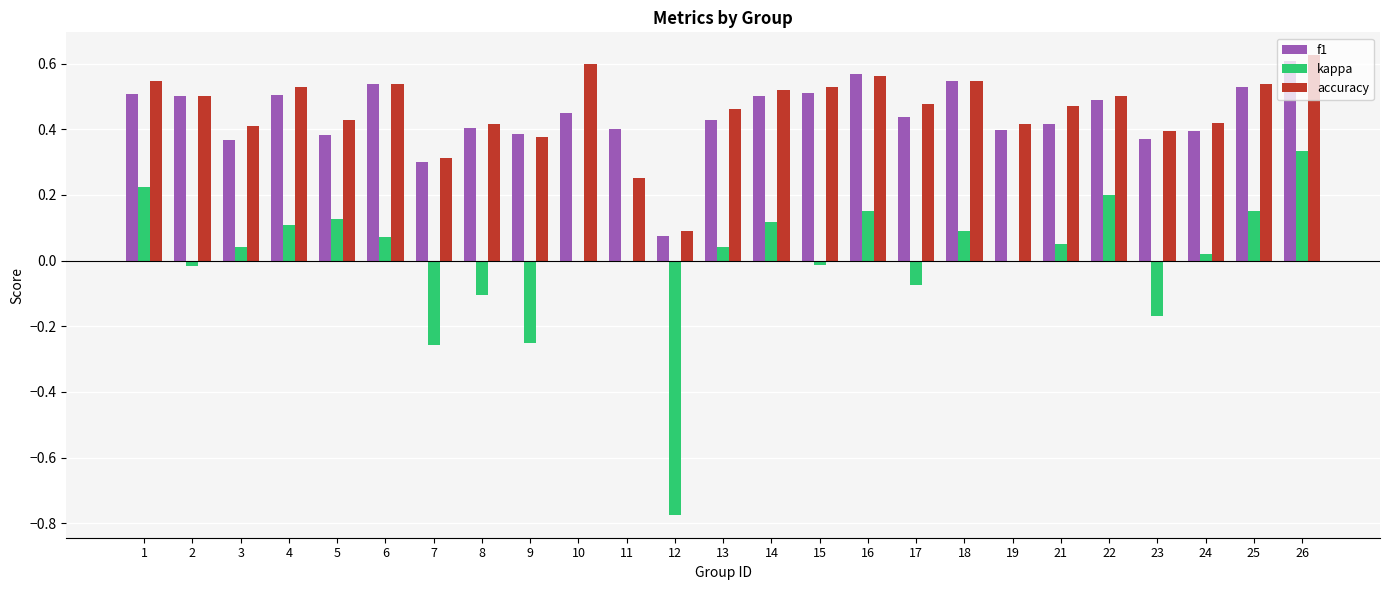

Which series changed the most between 1 and 13?

kappa